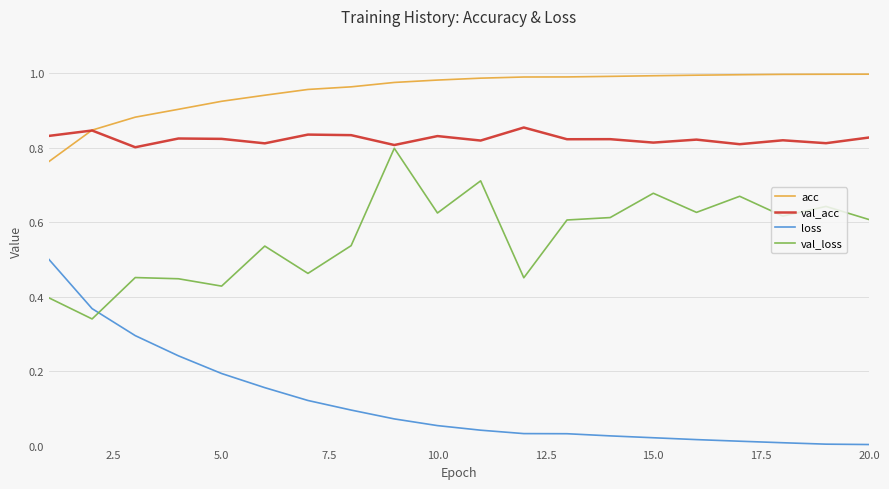

List the series in order of their overall mean, lowest first.

loss, val_loss, val_acc, acc